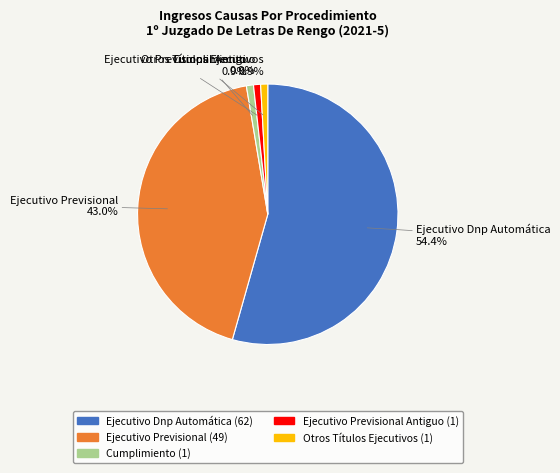

How many slices are in this pie chart?

5